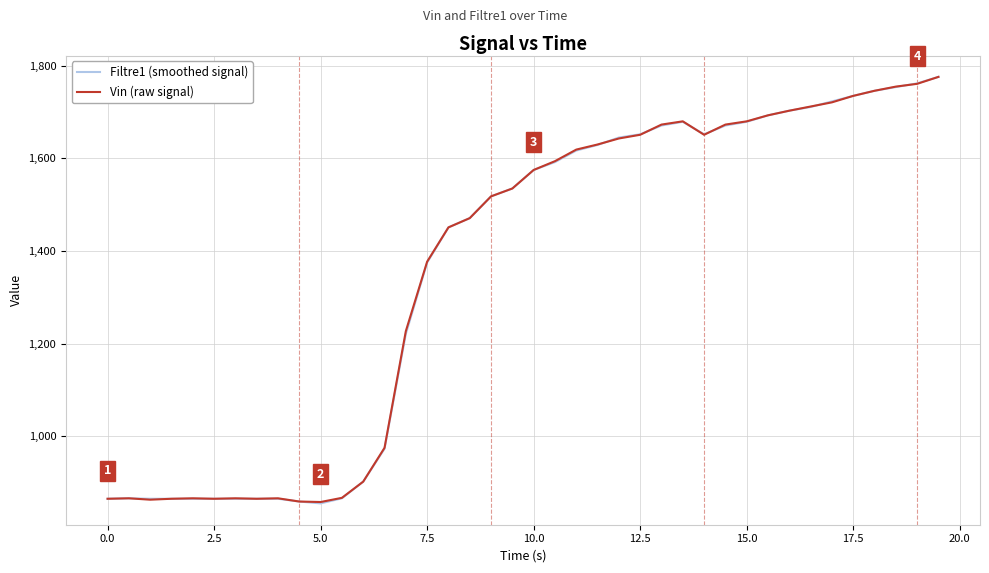

What is the maximum value for Filtre1 (smoothed signal)?

1776